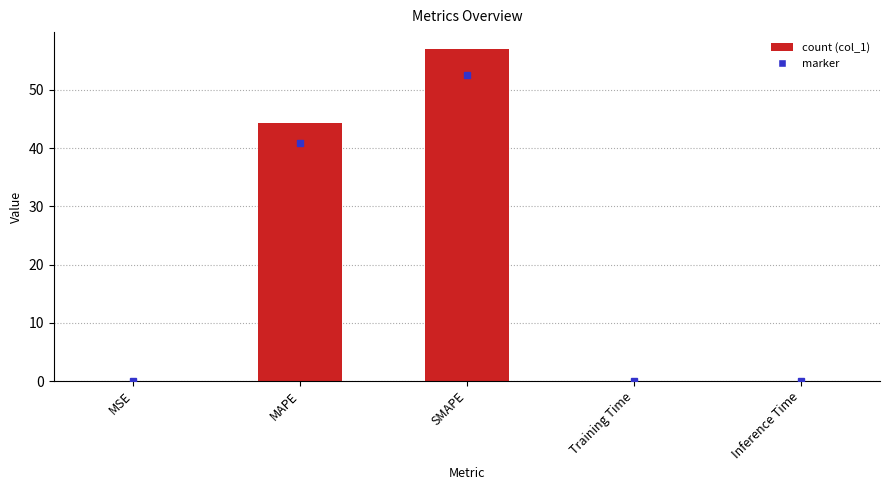

At which category does the chart reach its peak across all series?

SMAPE